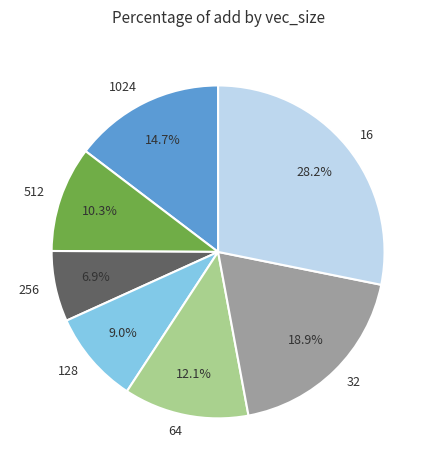

Is there a majority slice in this chart?

No